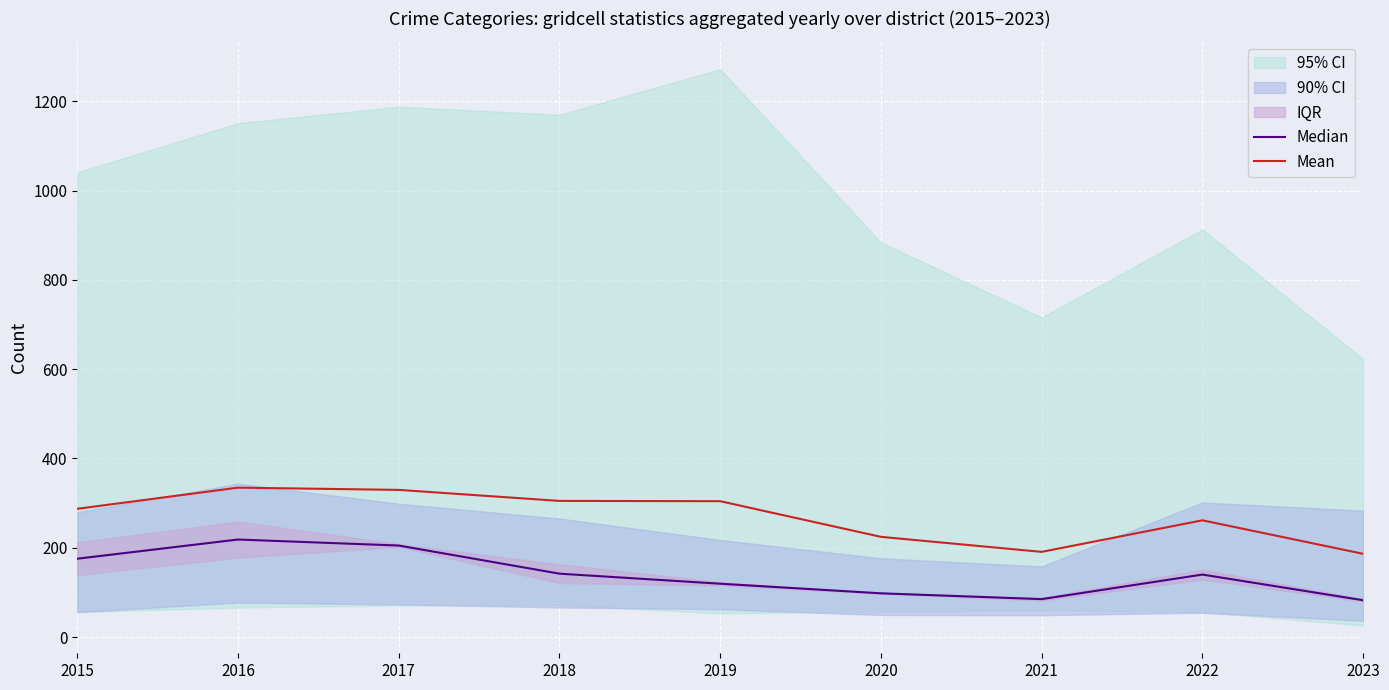

True or false: Median and Mean cross at least once.

False